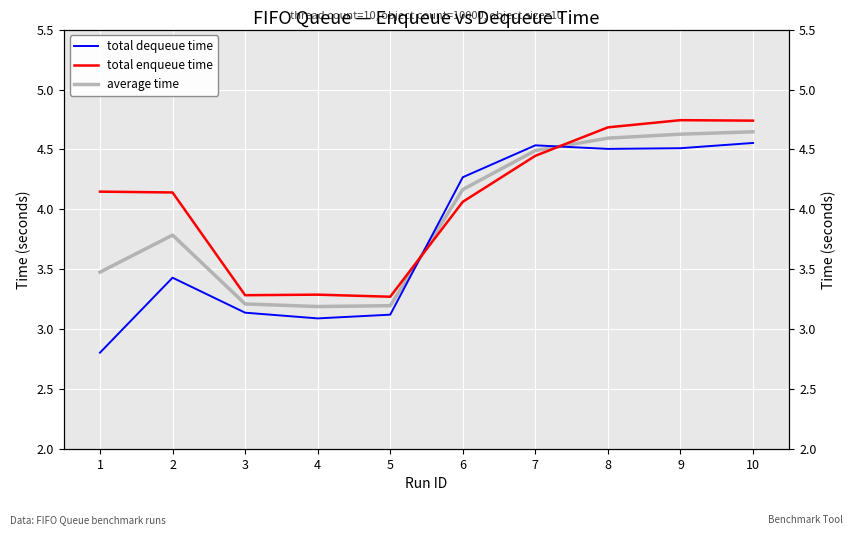

List the series in order of their peak value, lowest first.

total dequeue time, average time, total enqueue time